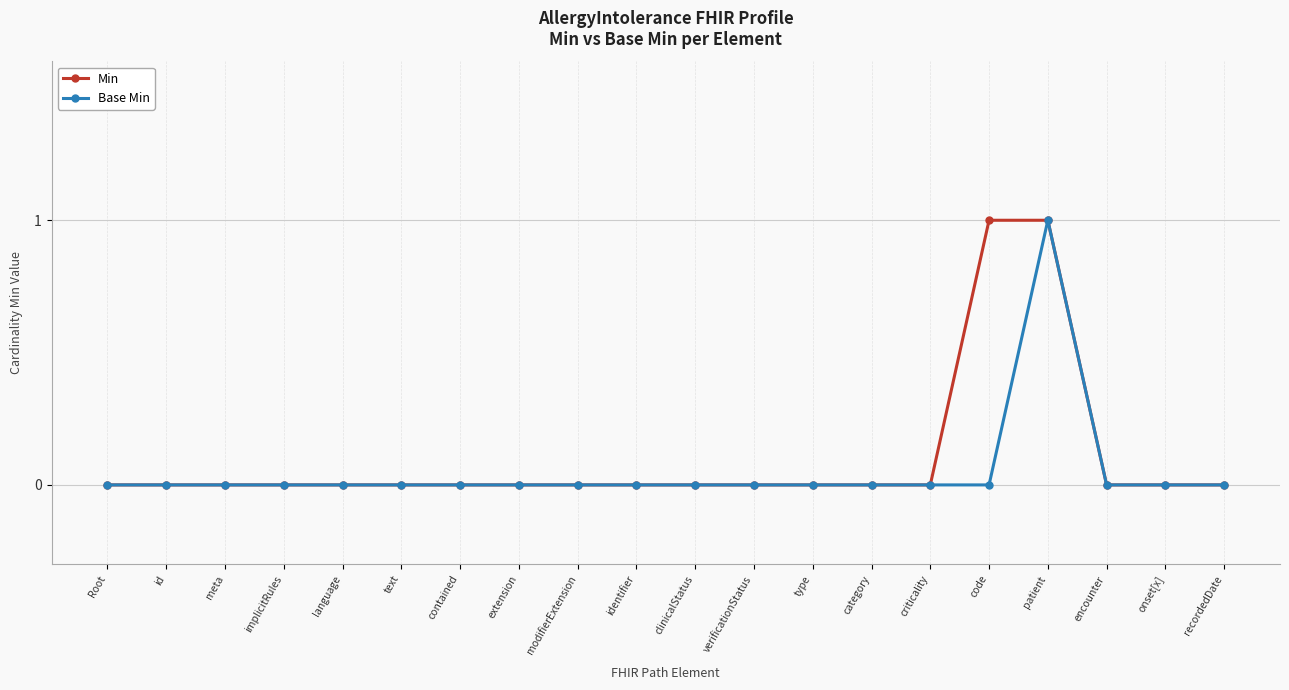

What is the label of the 16th point from the right?

language